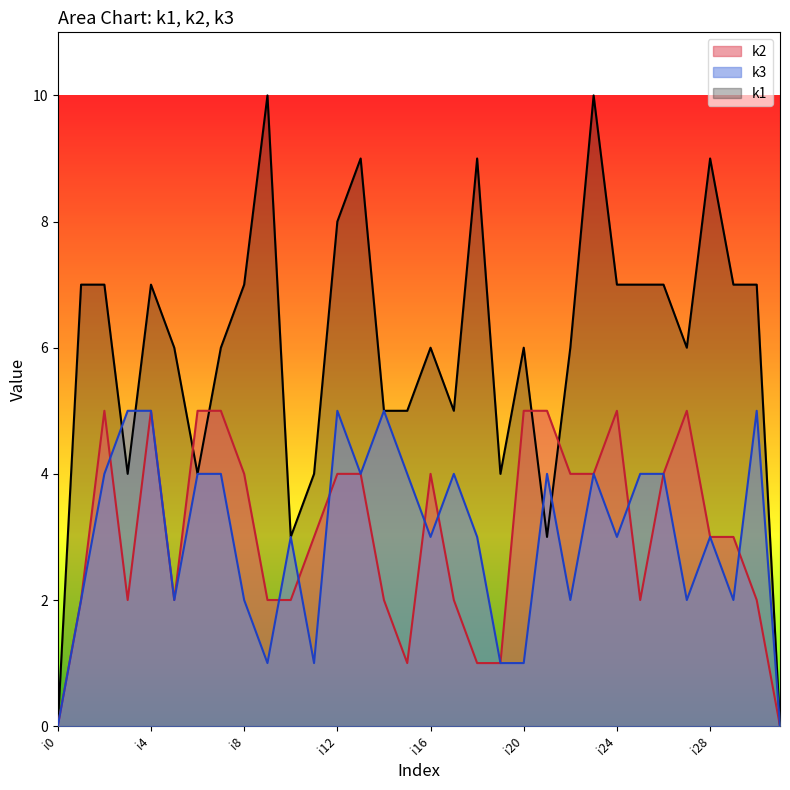

Which series changed the most between i7 and i9?

k1